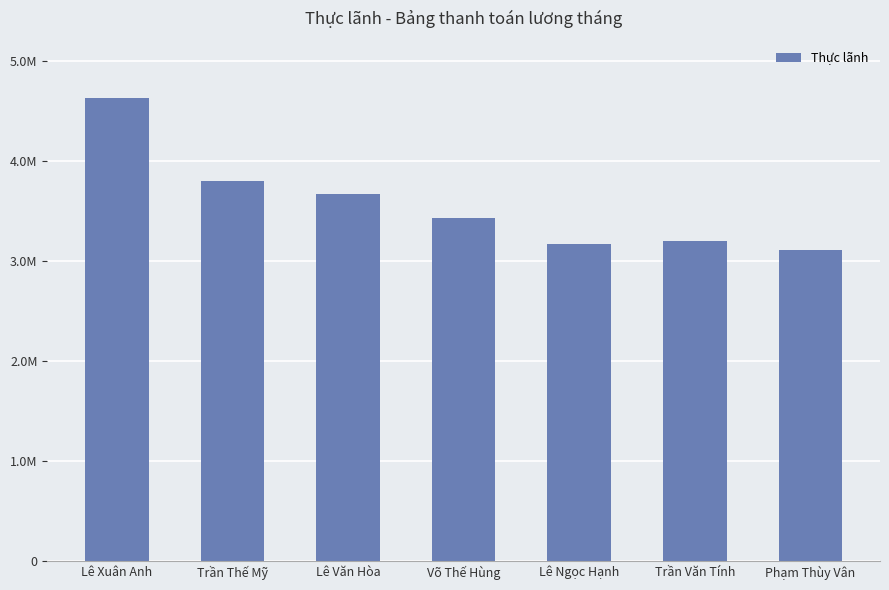

True or false: the data shows 3168965.5 at Lê Ngọc Hạnh.

True